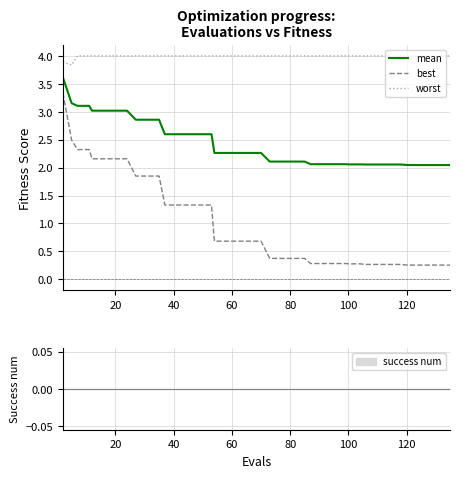

True or false: mean has more than 0 interior local peaks.

False